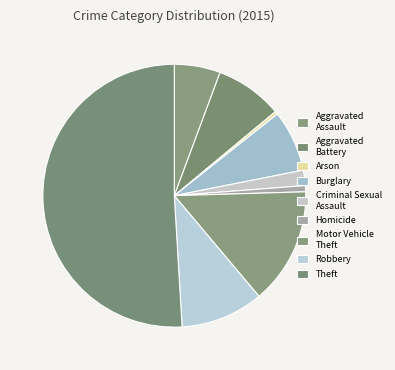

What is the change in value from Criminal Sexual Assault to Motor Vehicle Theft?

+33